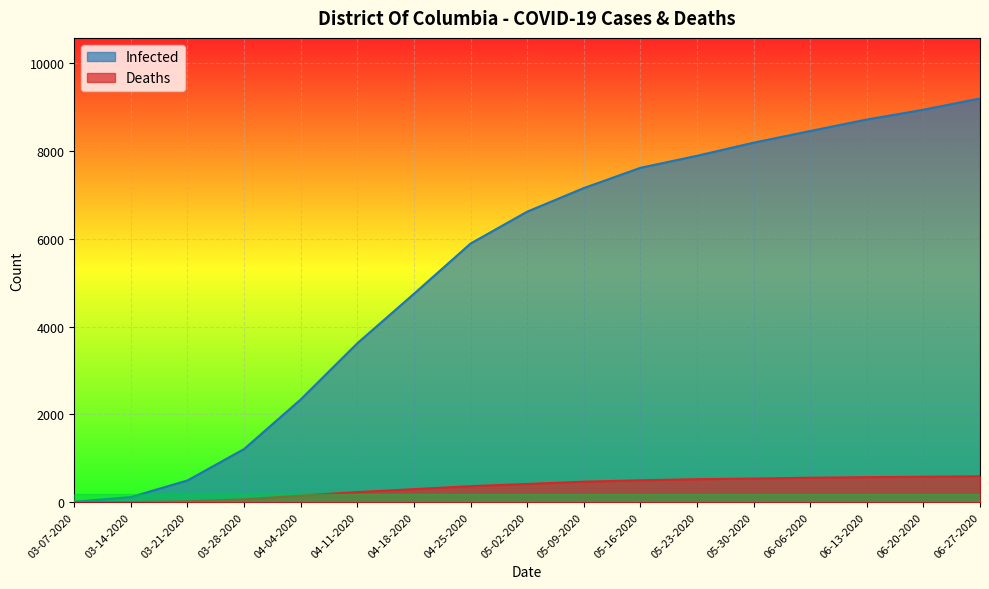

Is it true that Deaths equals 238 at 06-27-2020?

False